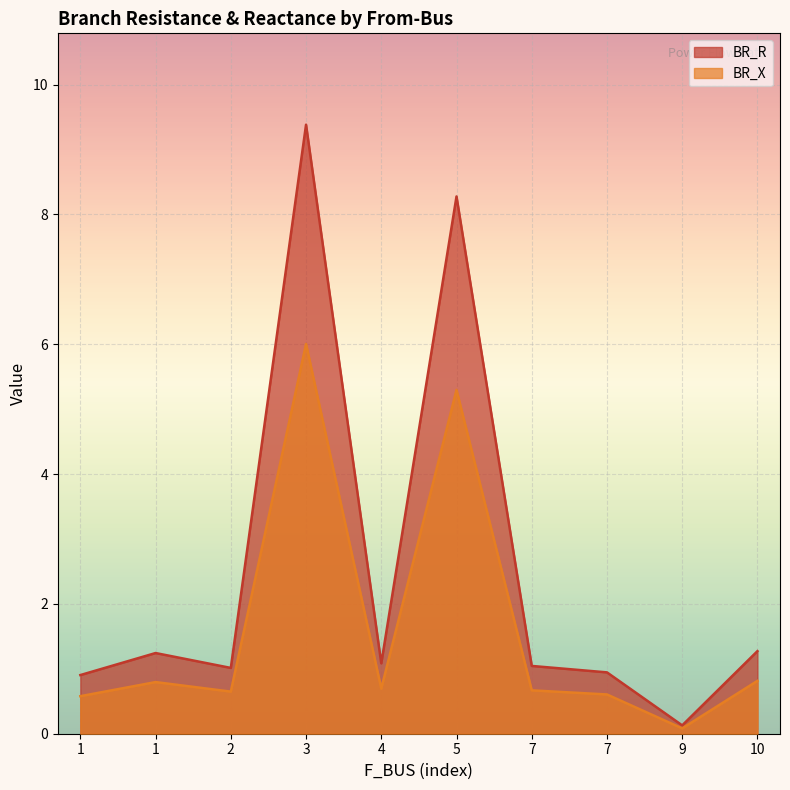

What is the difference between the BR_R values at 1 and 1?

0.3